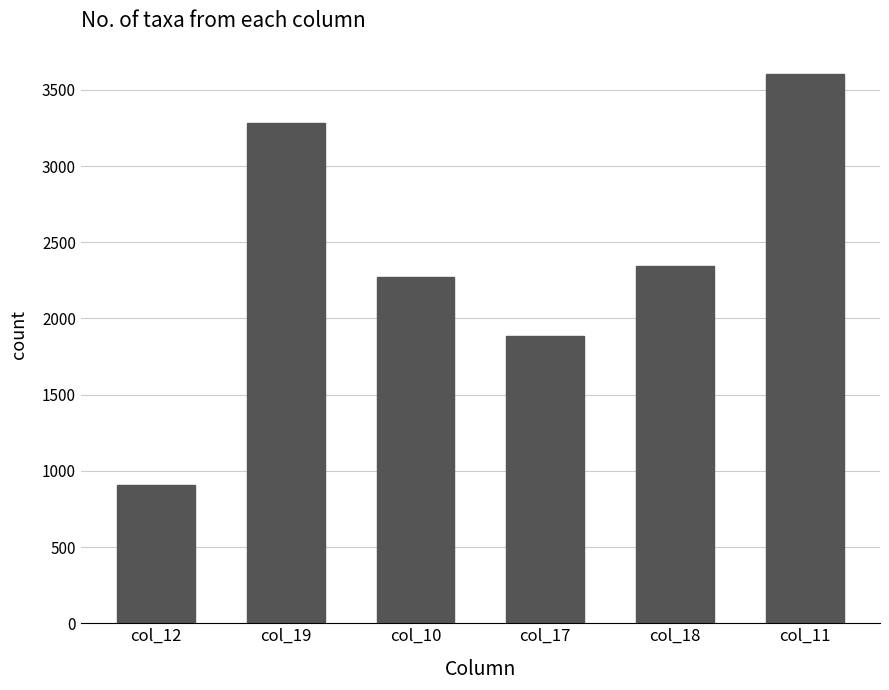

Reading left to right, extract all data points from this chart.

906	3283	2271	1885	2344	3605